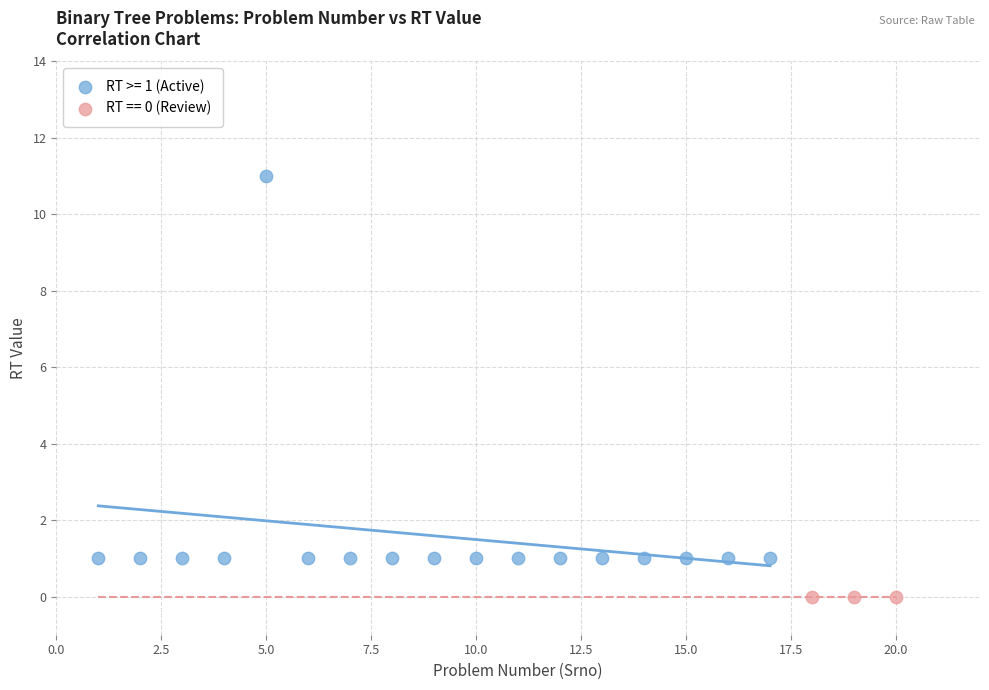

Which series reaches the minimum Y coordinate?

RT == 0 (Review)